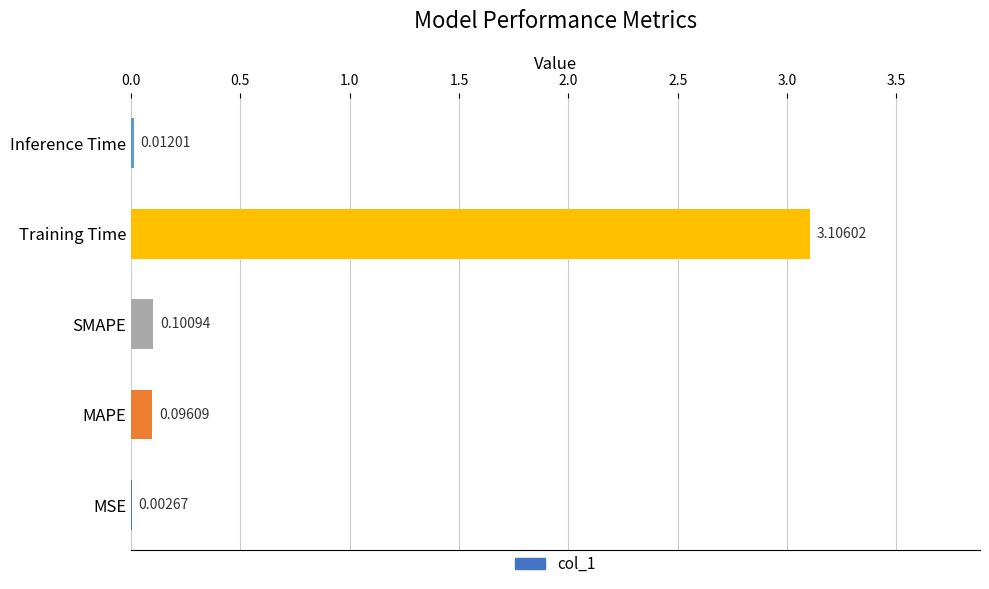

Between MSE and SMAPE, which is larger?

SMAPE